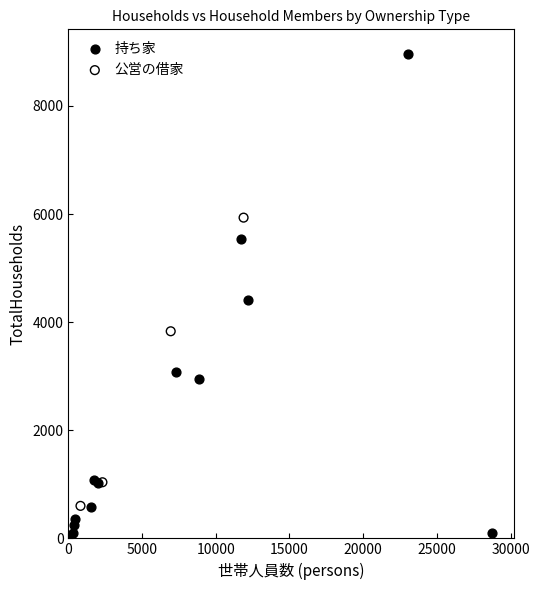

Which series reaches the maximum Y coordinate?

持ち家